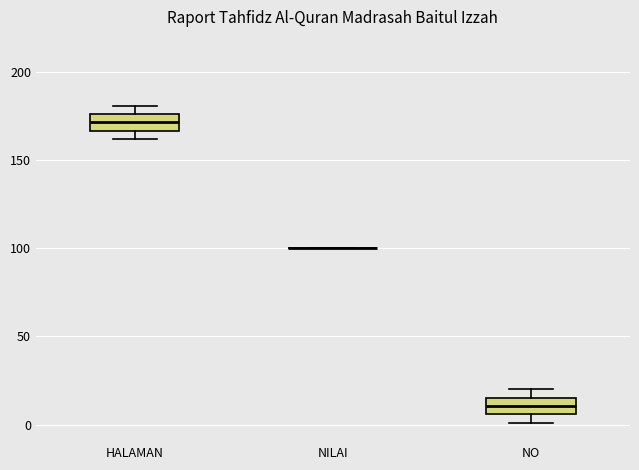

Reading left to right, transcribe this box plot: for each box, give where its median line is, the range the box spans, and where its two whiskers end, as read against the y-axis. The values are not printed on the chart, so give them approximately, as read against the axis.

HALAMAN: median 170, box 165 to 175, whiskers 160 to 180
NILAI: box collapsed to a line at 100, whiskers 100 to 100
NO: median 10, box 5 to 15, whiskers 0 to 20